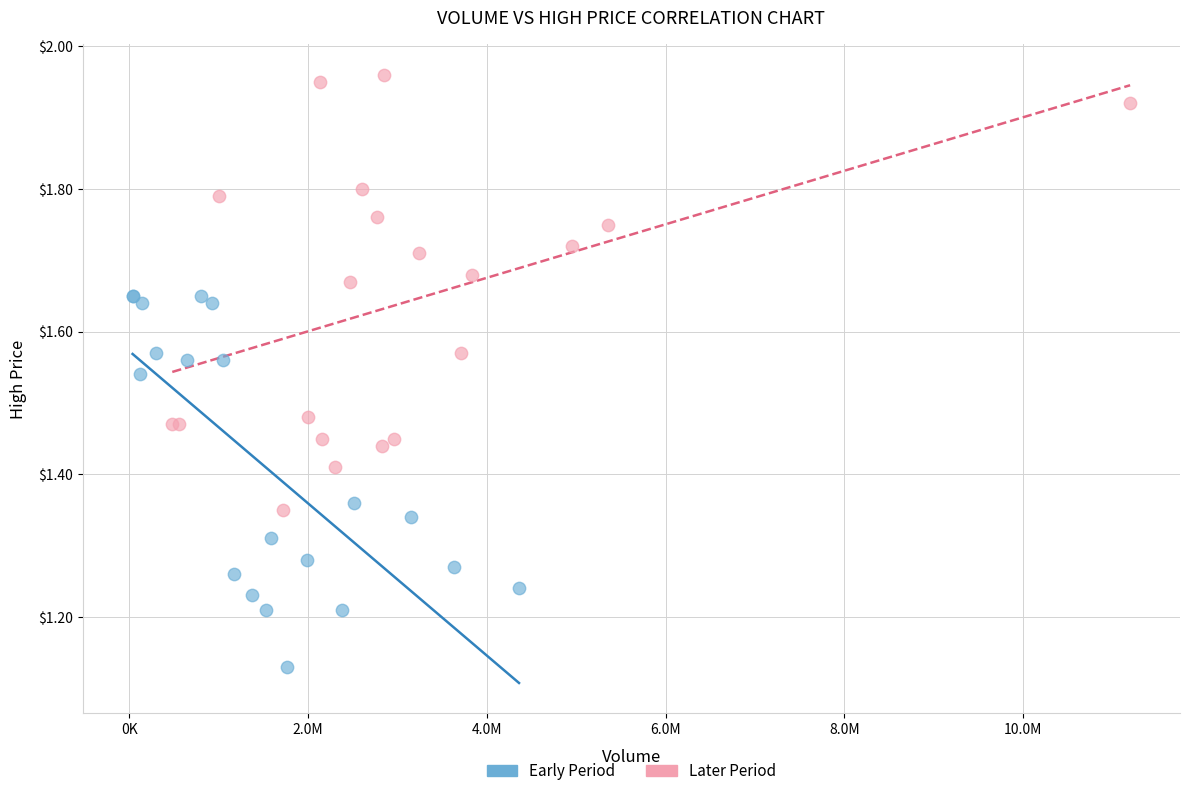

Which series has the largest Y range (max minus min)?

Later Period